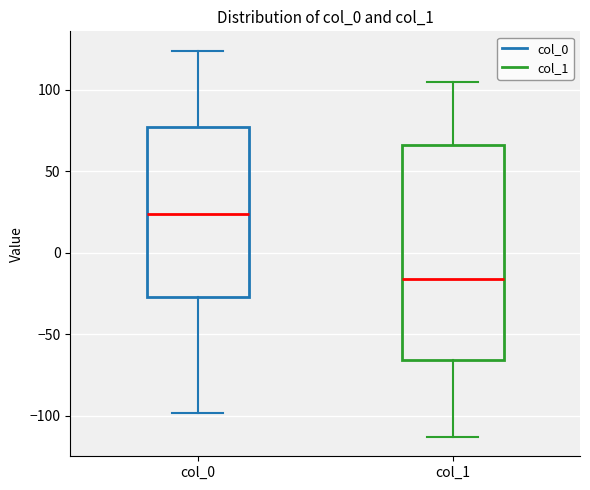

Comparing the boxes themselves (not the whiskers), which one is the tallest?

col_1